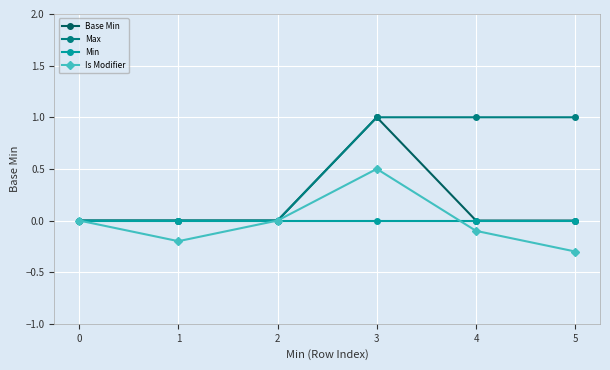

Does the chart display data point markers on the line(s)?

Yes